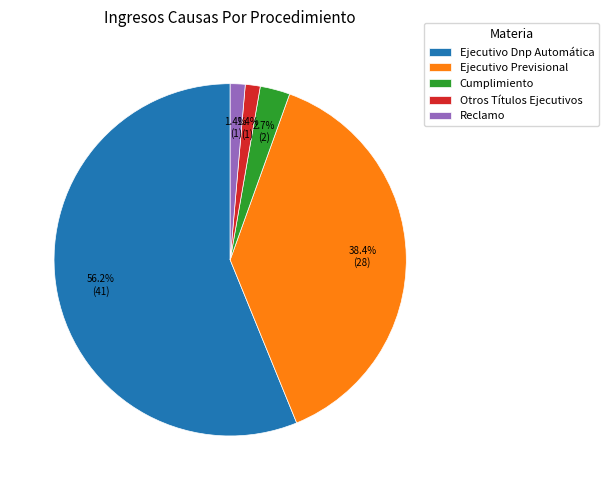

To the nearest percent, what is the difference between the Ejecutivo Dnp Automática and Reclamo slice percentages?

55%